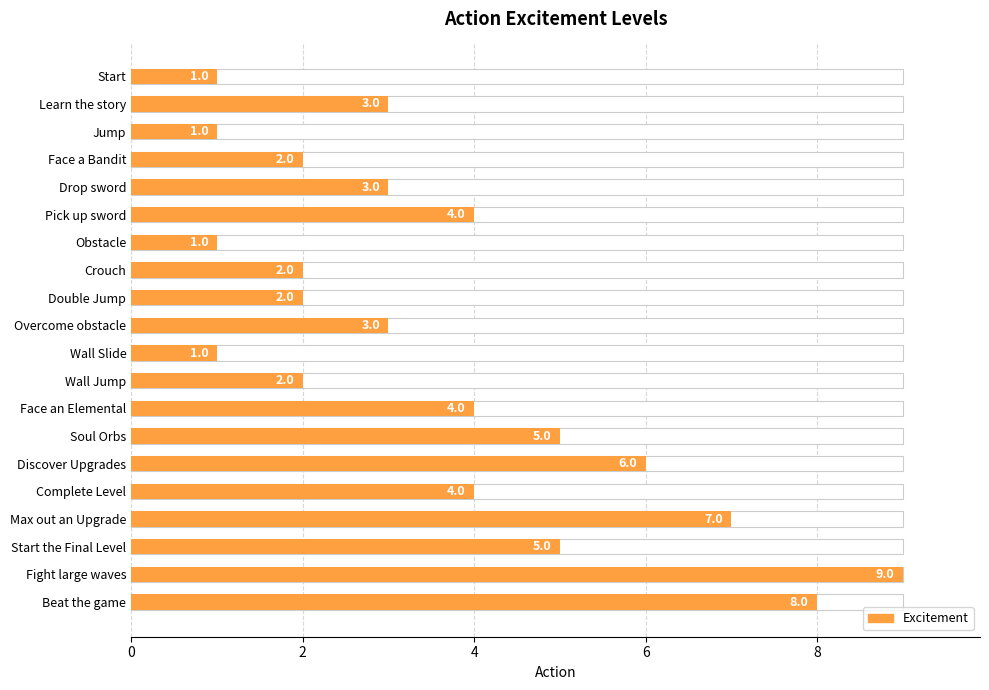

Count the number of values greater than 3.

9